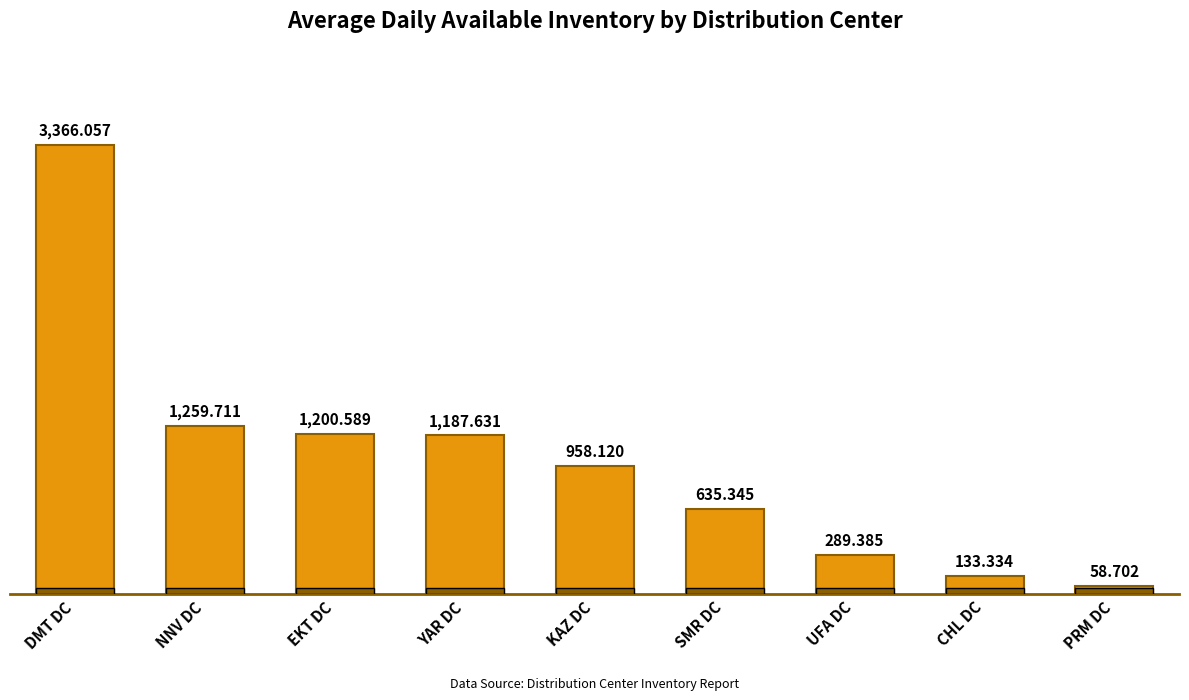

Reading left to right, list all the values displayed in this chart.

DMT DC=3366.1	NNV DC=1259.7	EKT DC=1200.6	YAR DC=1187.6	KAZ DC=958.1	SMR DC=635.3	UFA DC=289.4	CHL DC=133.3	PRM DC=58.7